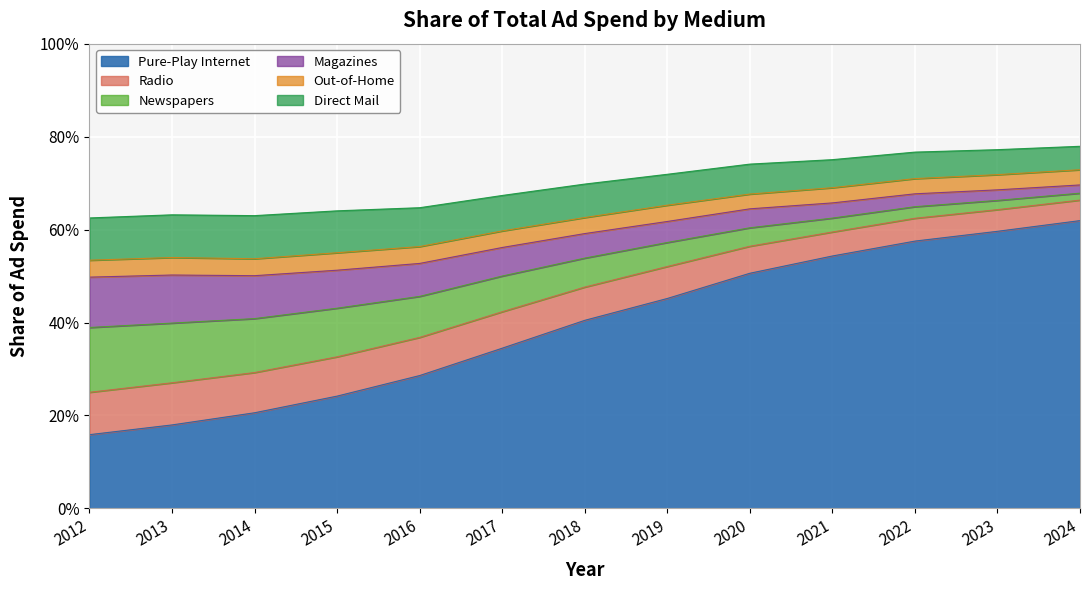

What are all the series names shown in the legend?

Pure-Play Internet, Radio, Newspapers, Magazines, Out-of-Home, Direct Mail